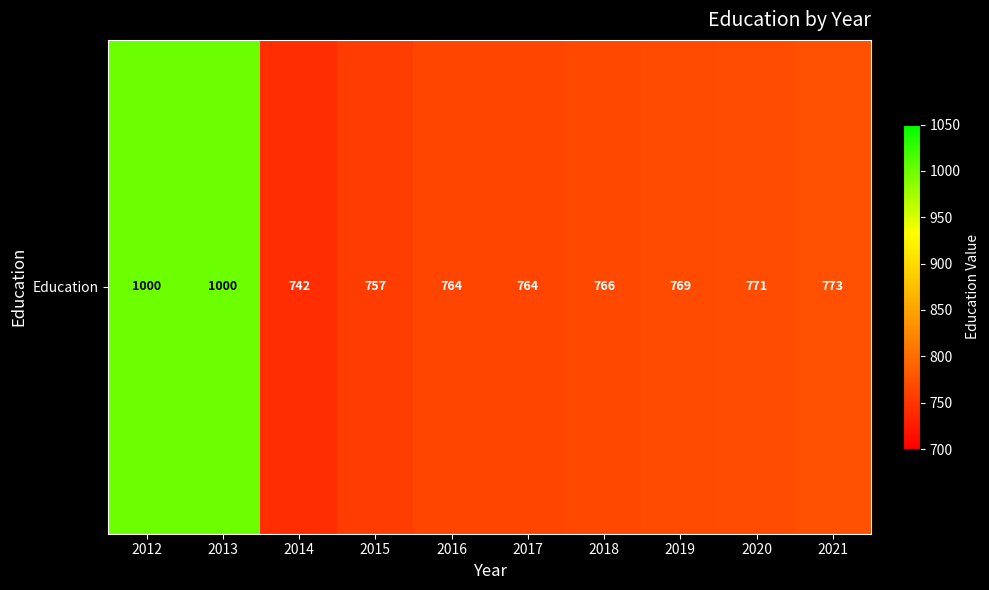

What is the difference between the maximum and second lowest values?

243